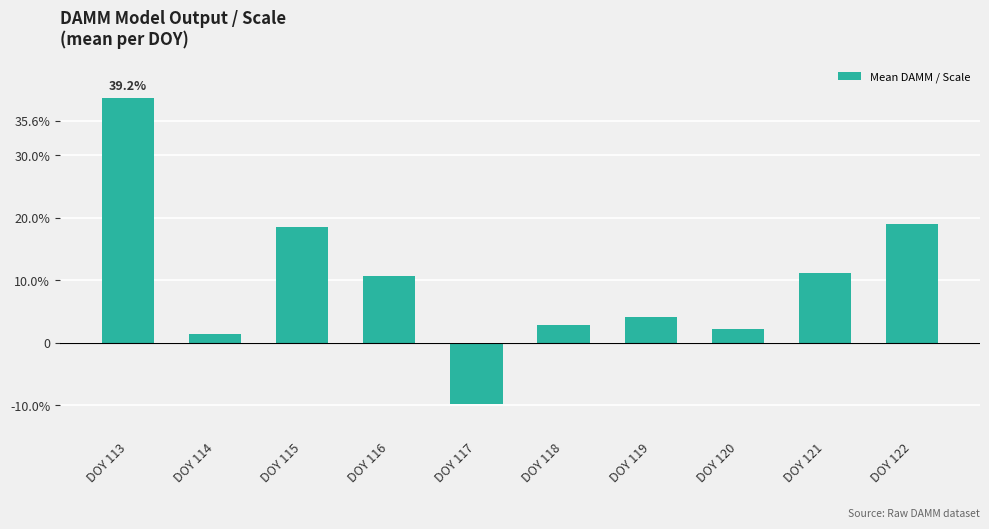

How many bars are there in total?

10